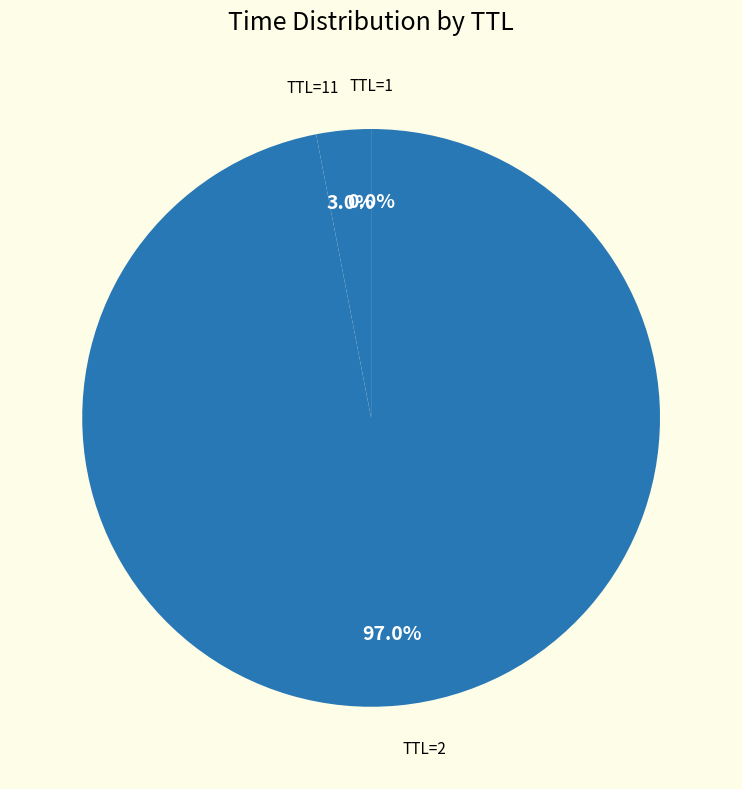

Is there any slice that represents more than half of the pie?

Yes